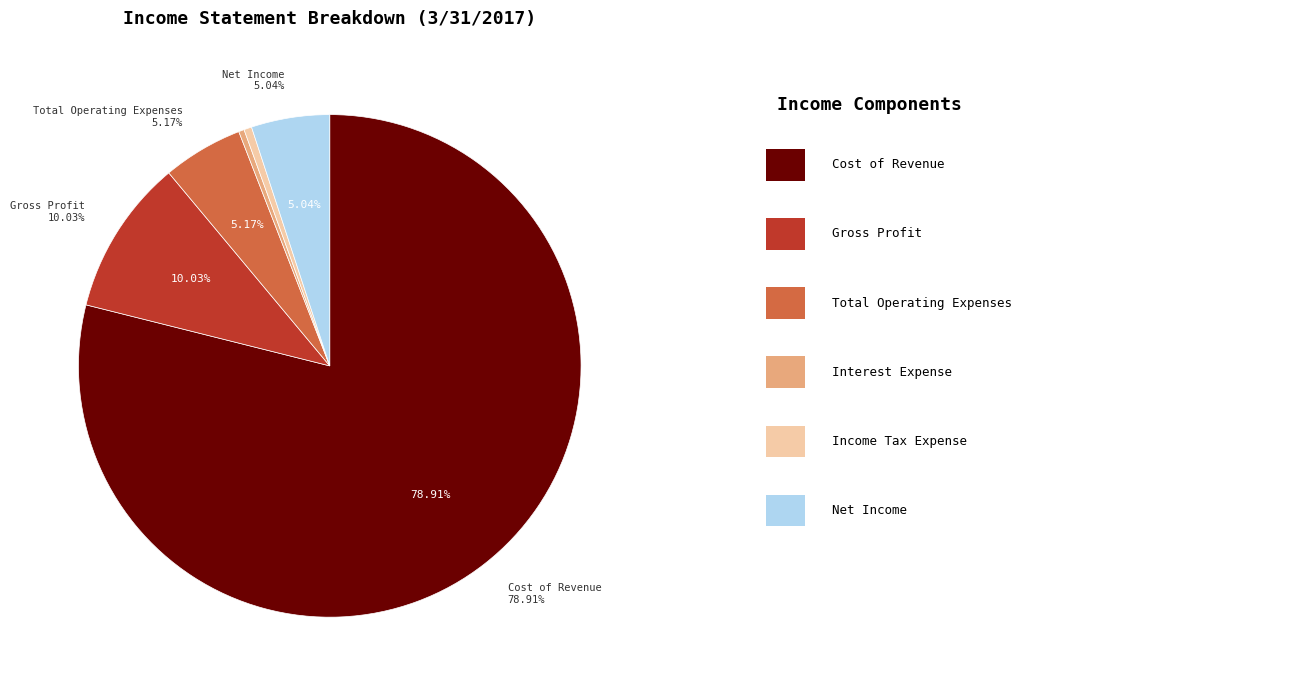

What is the ratio of the value at Cost of Revenue to the value at Interest Expense?

222.1